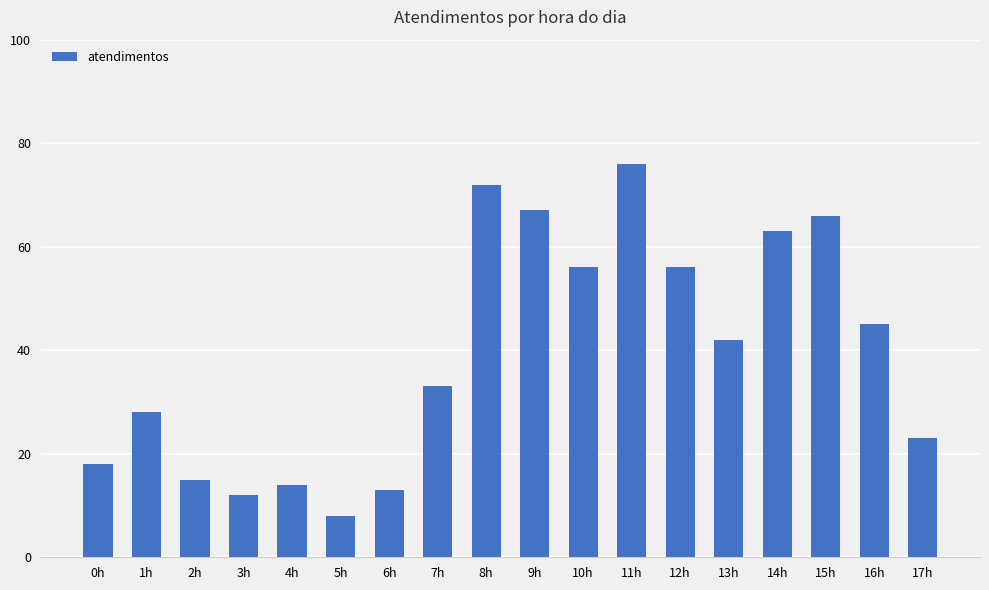

At which category does the chart reach its peak across all series?

11h